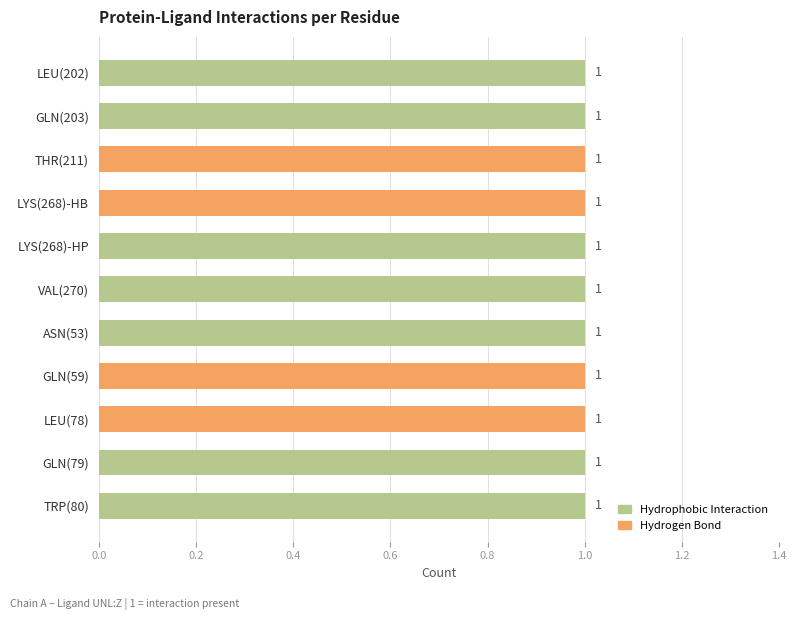

Reading left to right, what are all the values shown in this chart?

Hydrogen Bond: 0	0	1	1	0	0	0	1	1	0	0
Hydrophobic Interaction: 1	1	0	0	1	1	1	0	0	1	1